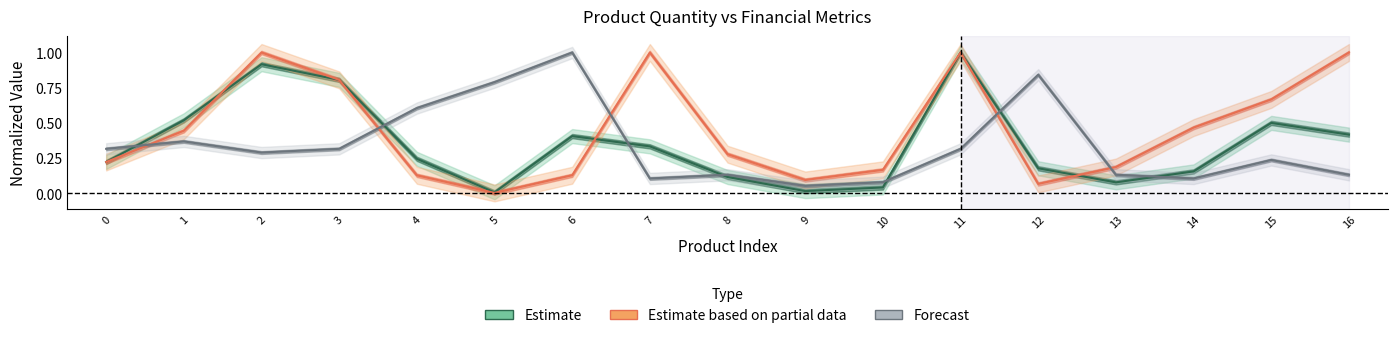

How many times do Estimate and Estimate based on partial data cross each other?

3